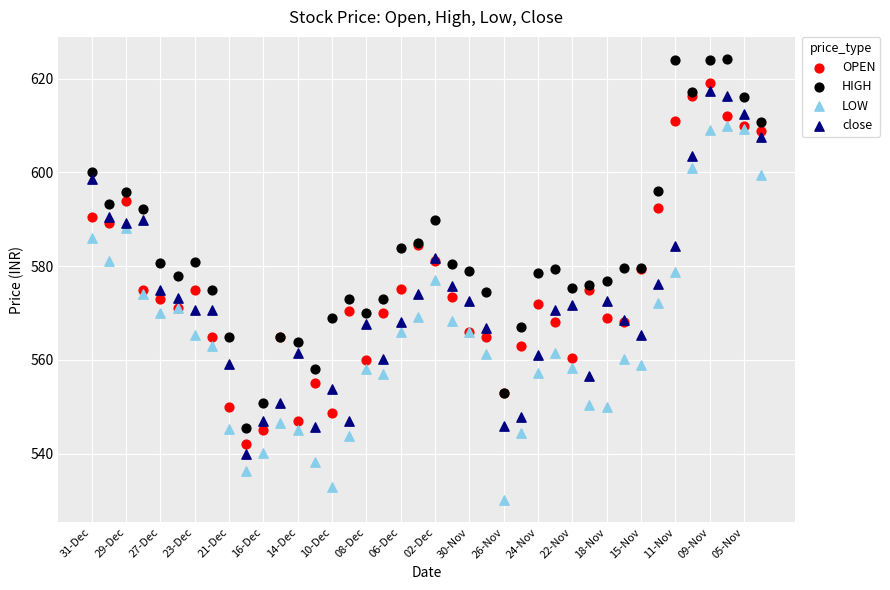

Which series reaches the maximum Y coordinate?

HIGH